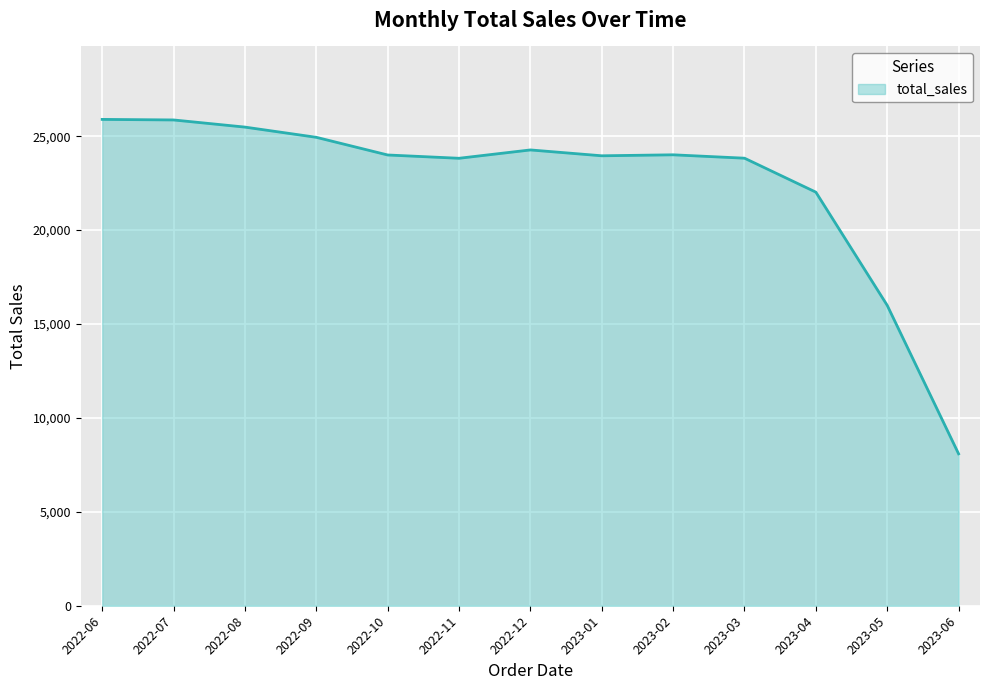

The value at 2022-10 is 23997.3. True or false?

True